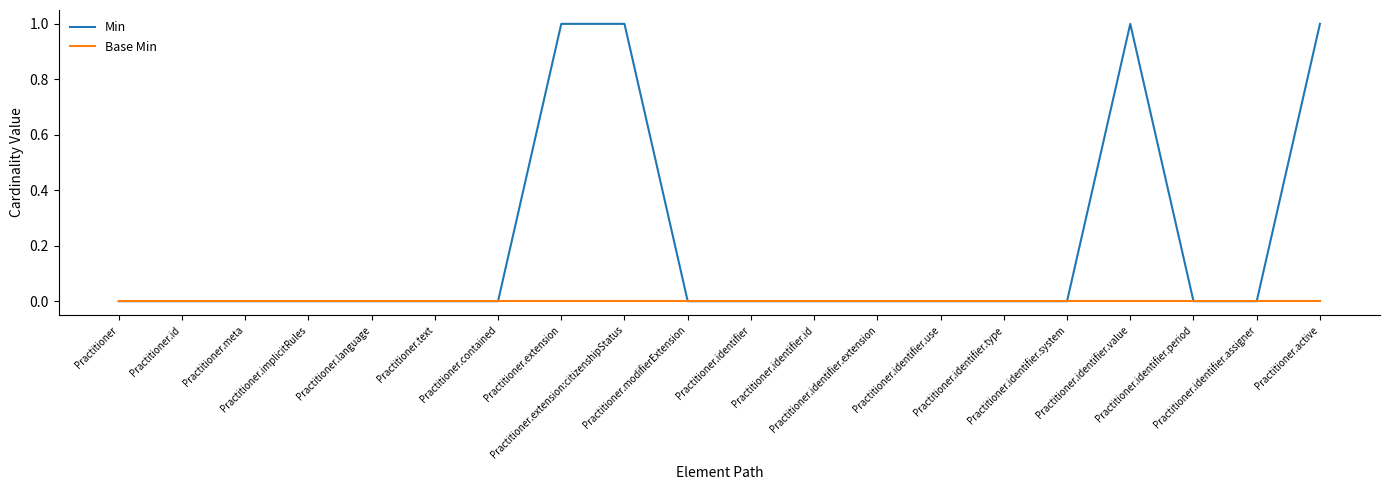

Which series has the widest spread of values?

Min